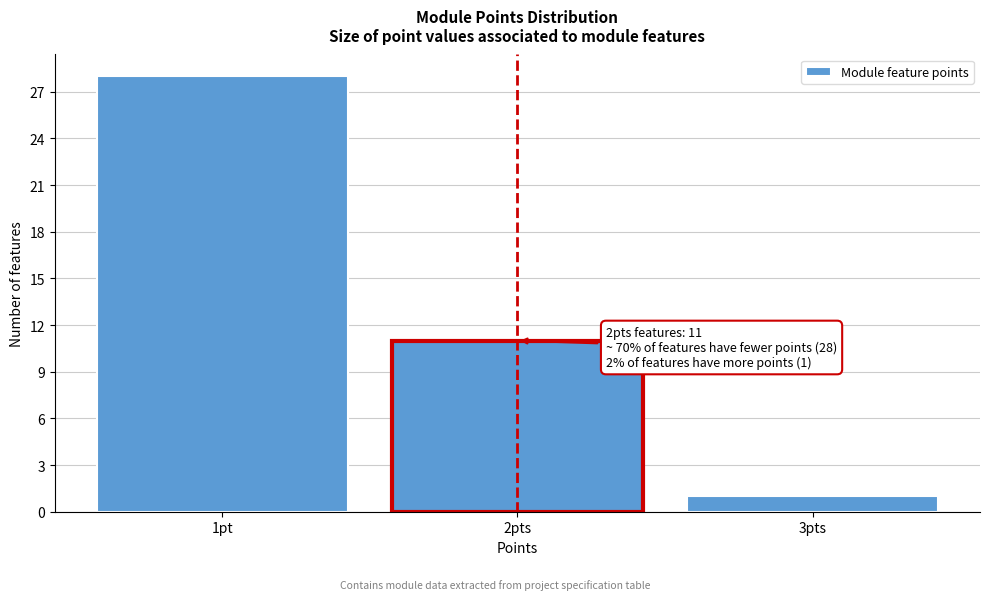

Reading right to left, list all the values displayed in this chart.

1	11	28